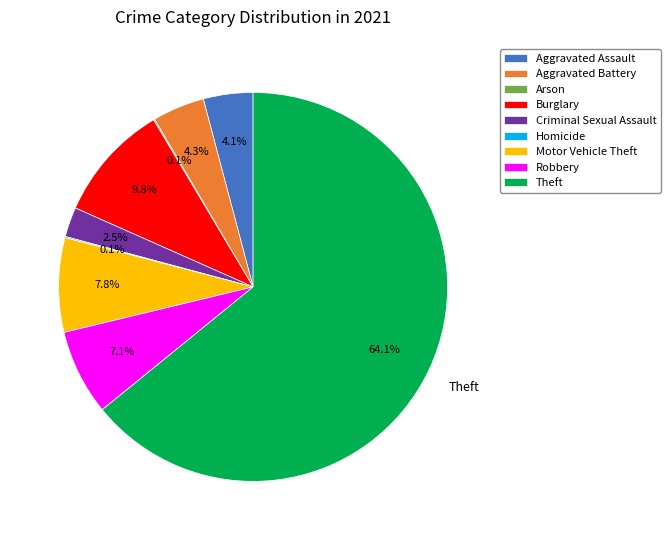

Approximately how many times larger is the value at Theft compared to Burglary?

6.5